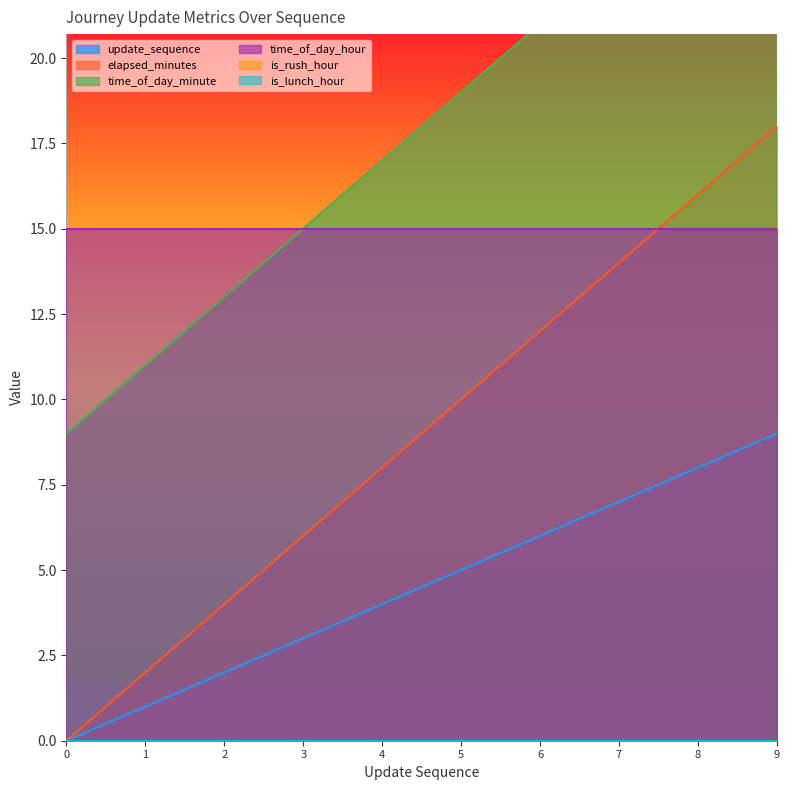

Which category has the highest value in the update_sequence series?

9